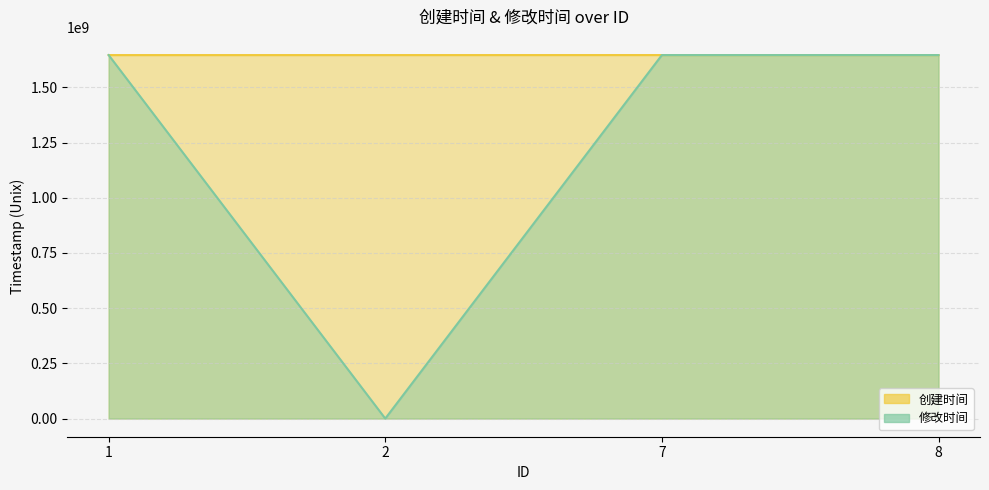

What is the value of the 创建时间 point at the 2nd from the left?

1646316709